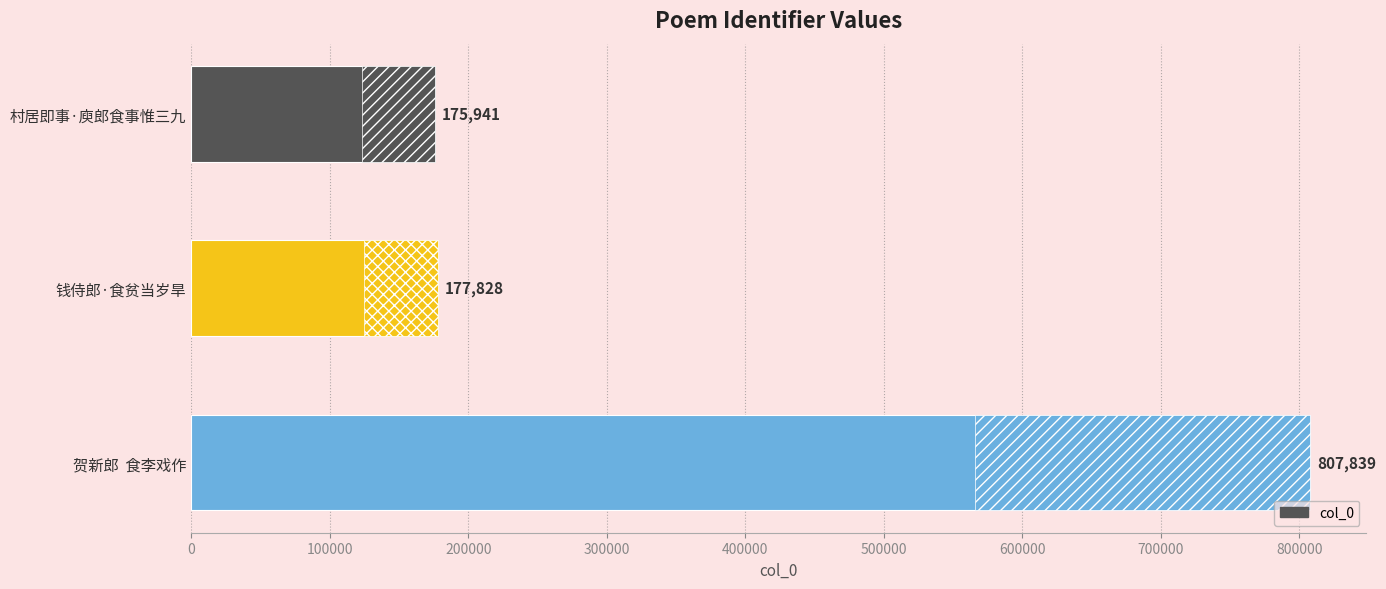

Reading left to right, transcribe all the data shown in this chart.

175941	177828	807839